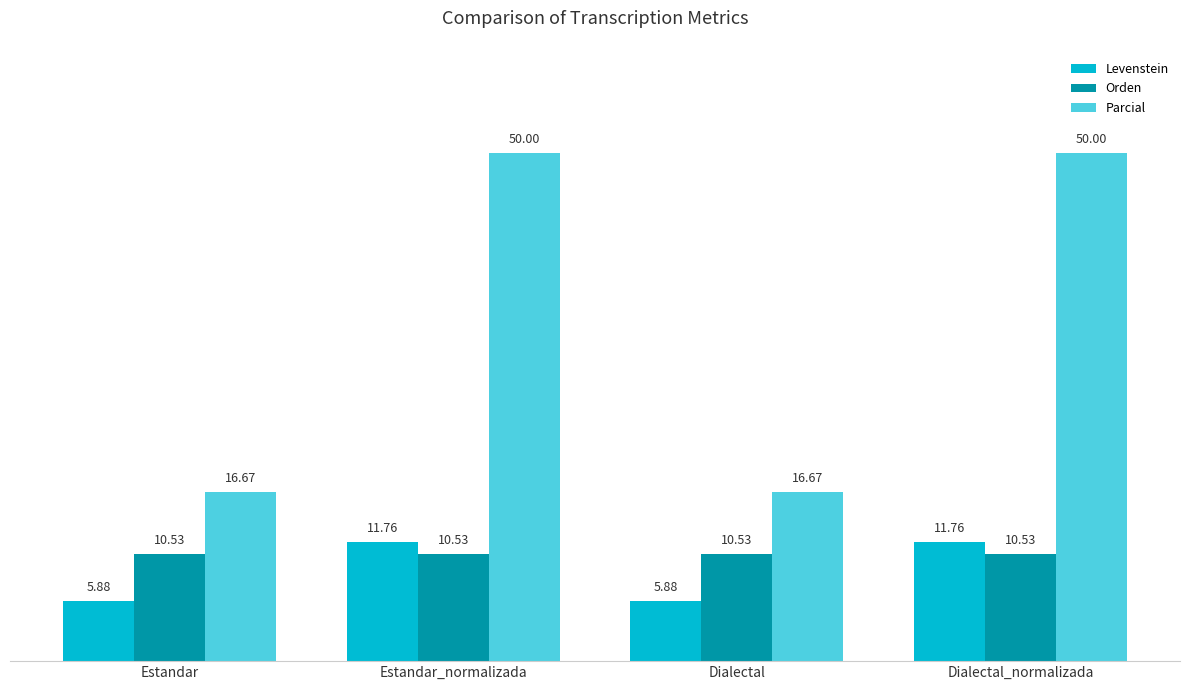

Which series changed the most between Estandar_normalizada and Dialectal?

Parcial